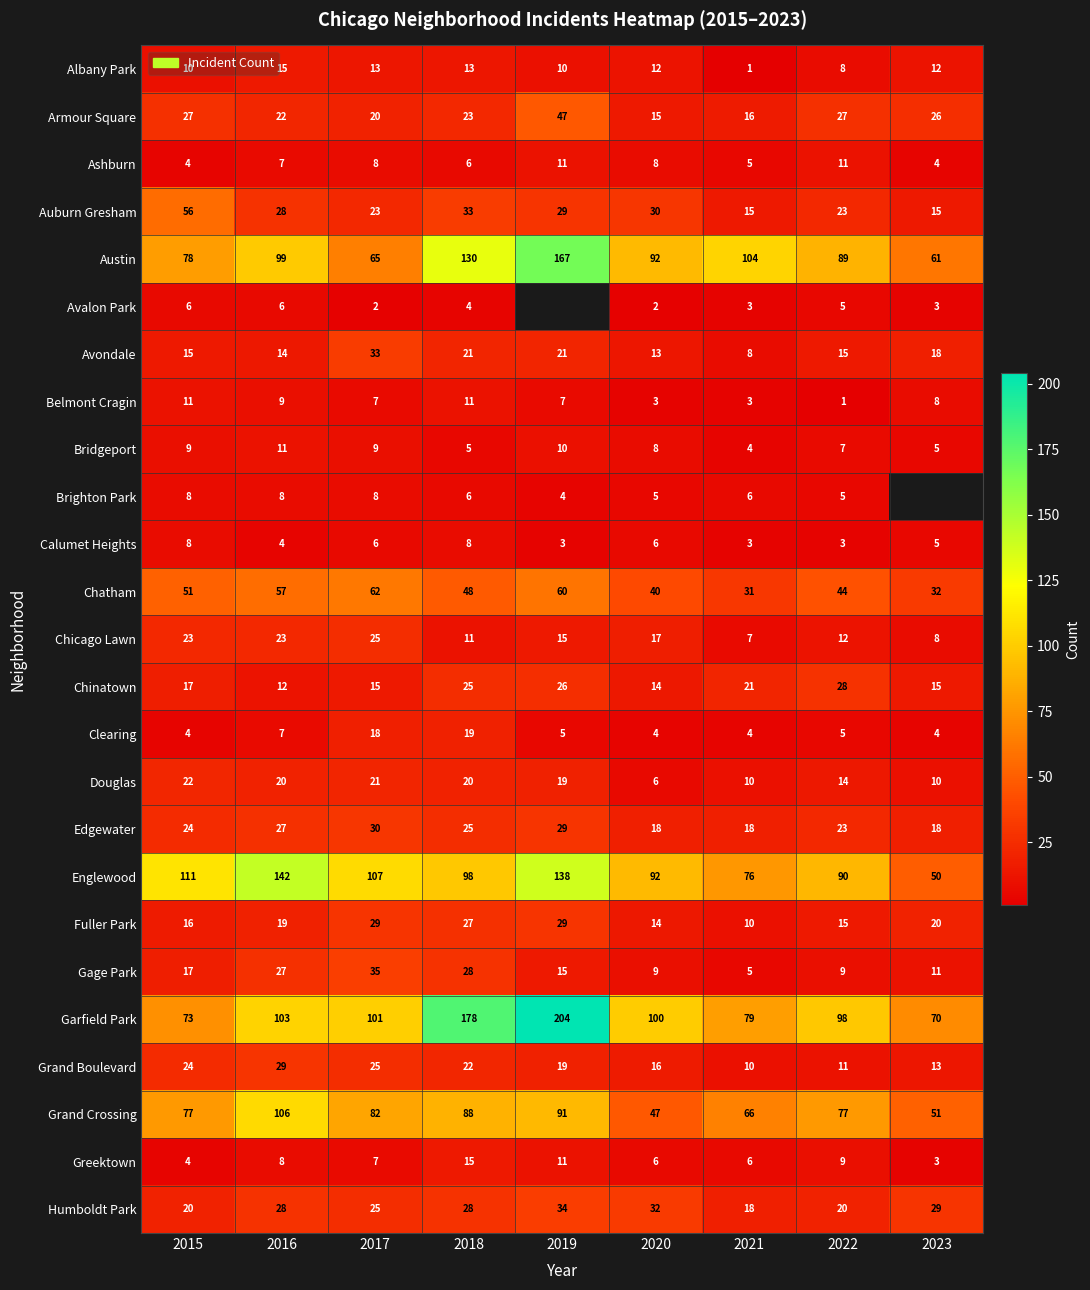

Which series changed the most between 2016 and 2018?

Garfield Park